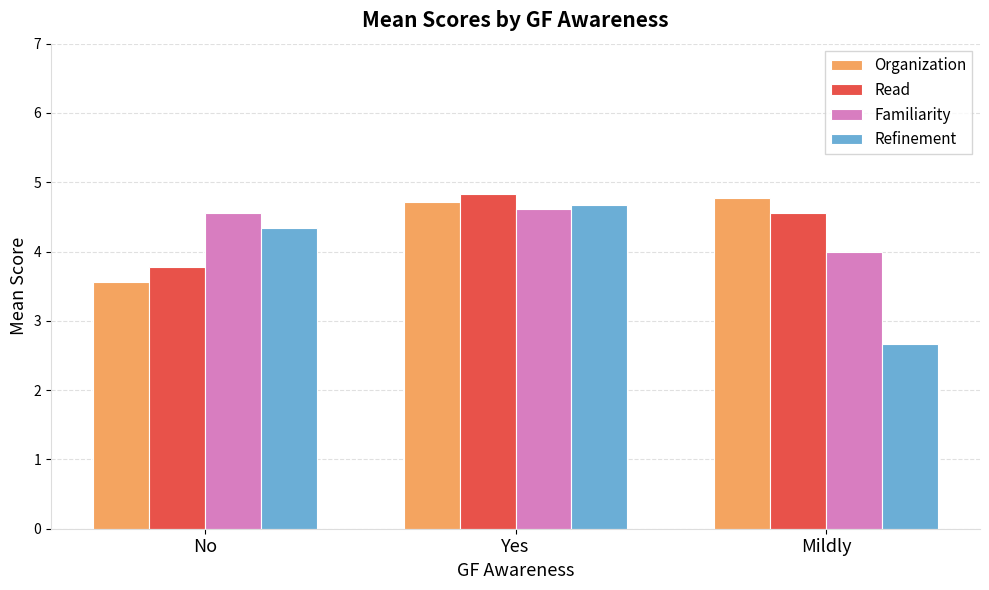

What is the spread (max minus min) of values at Mildly?

2.1